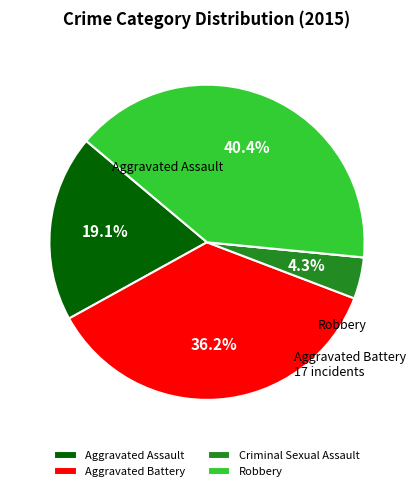

Does any single category account for the majority?

No